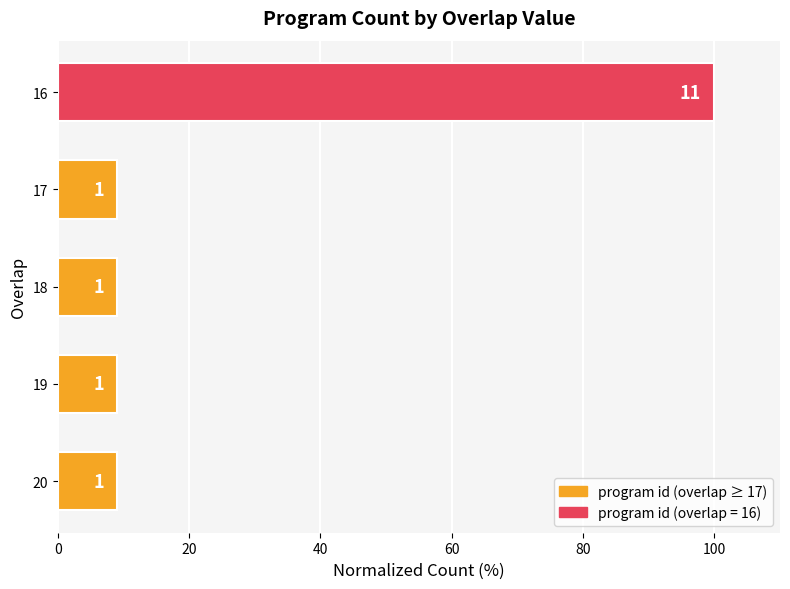

Are the bars horizontal?

Yes